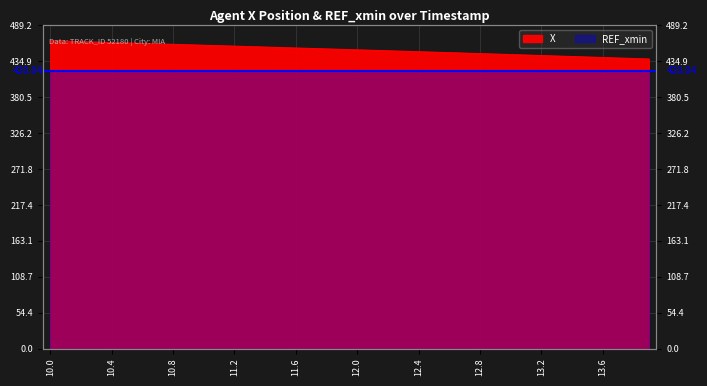

Where is the data nearest to the value 452?

12.0